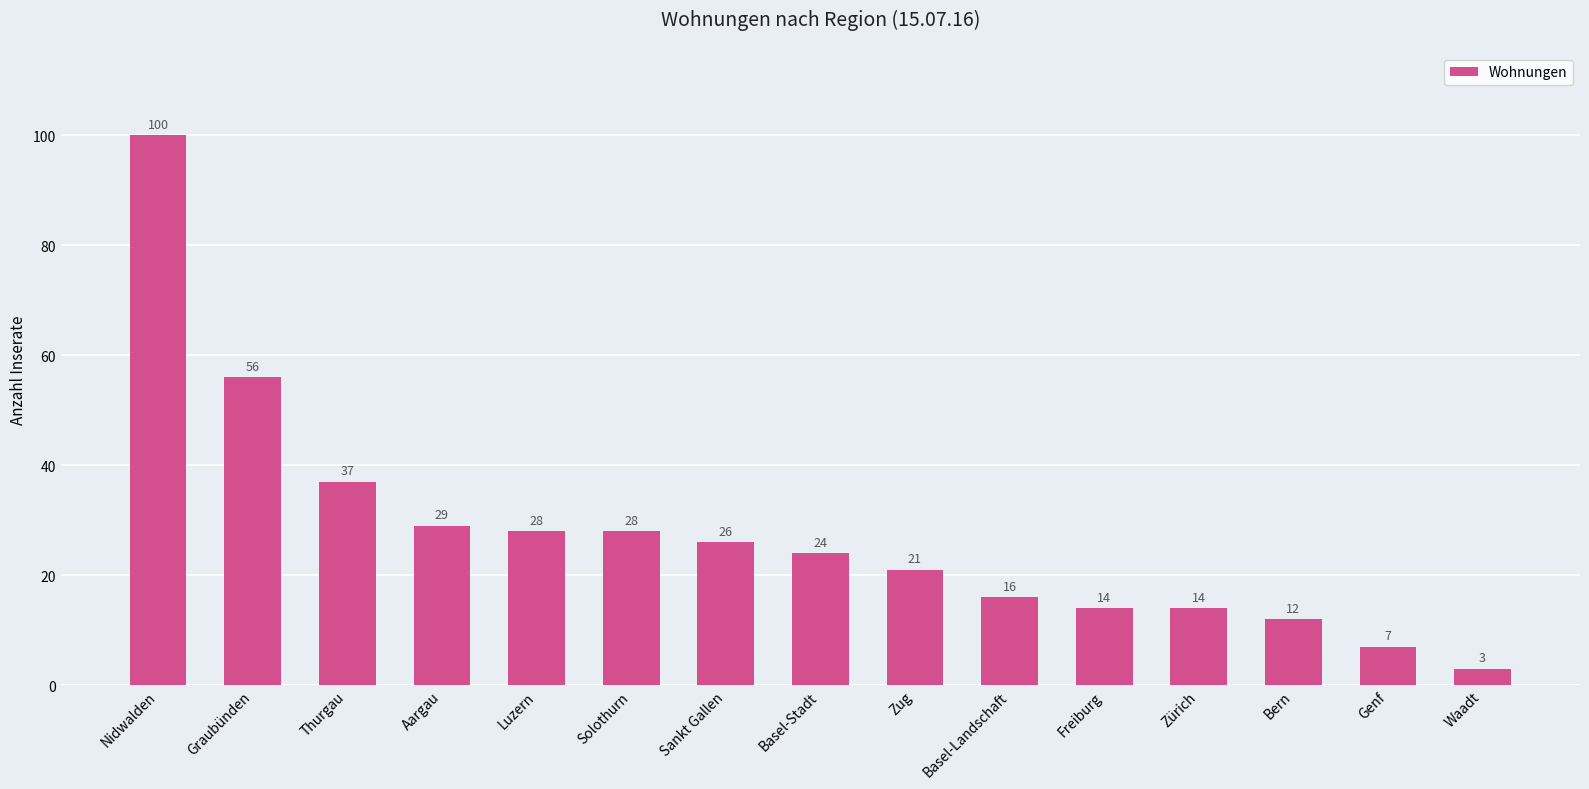

What is the smallest value displayed?

3